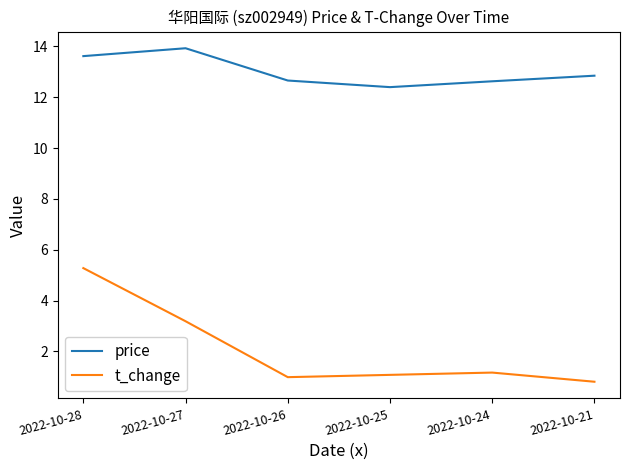

Where is t_change nearest to the value 3?

2022-10-27